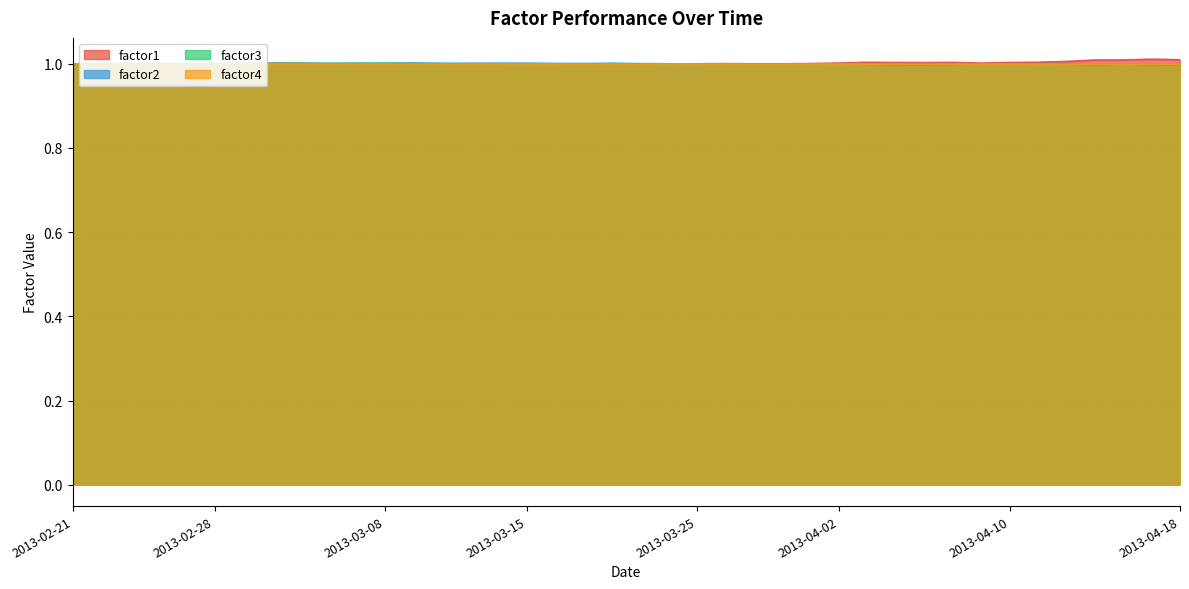

At 2013-03-27, list the series in order from smallest to largest.

factor4, factor2, factor3, factor1